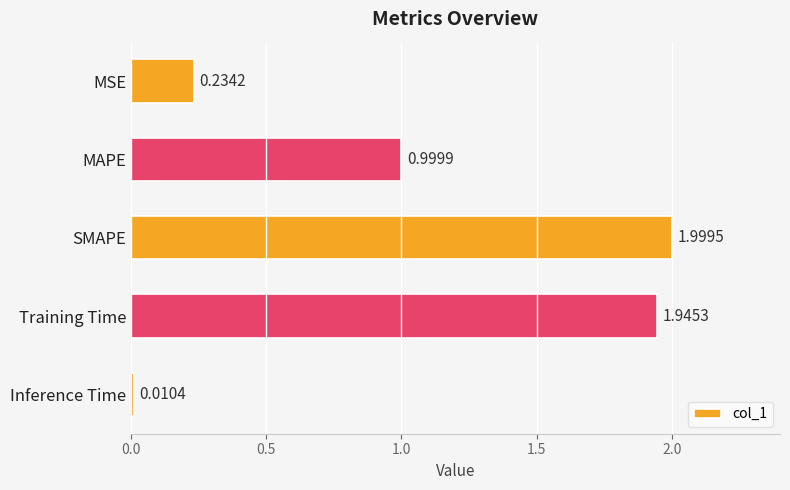

What is the sum of the values at Training Time and MSE?

2.2